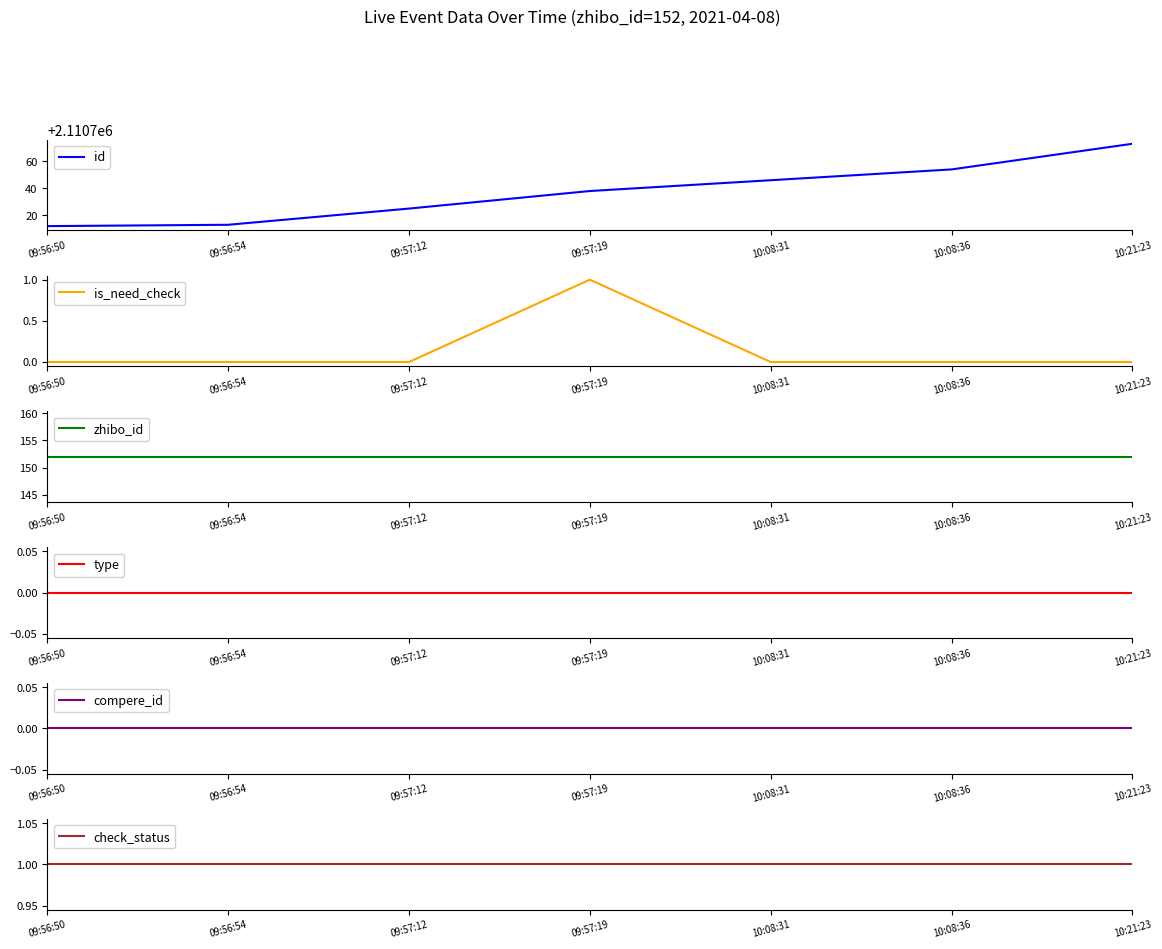

What are all the series names shown in the legend?

id, is_need_check, zhibo_id, type, compere_id, check_status